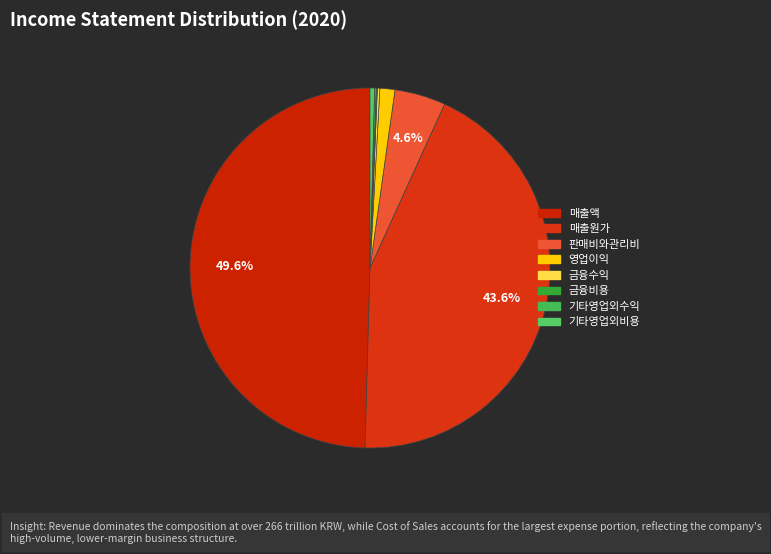

To the nearest percent, what is the difference between the largest and smallest slice percentages?

49%